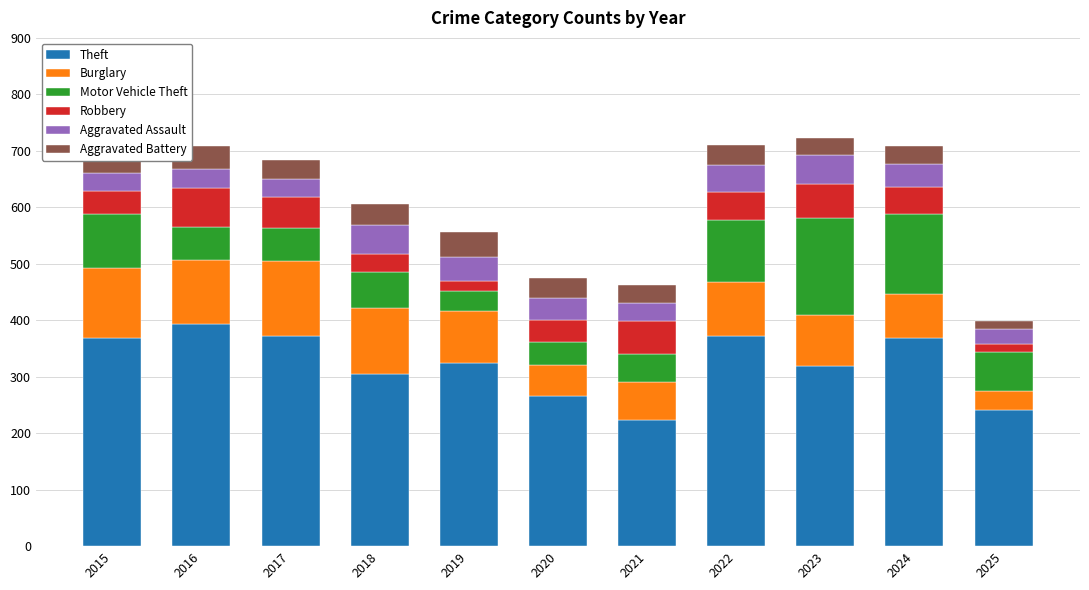

How many data points does each series have?

11